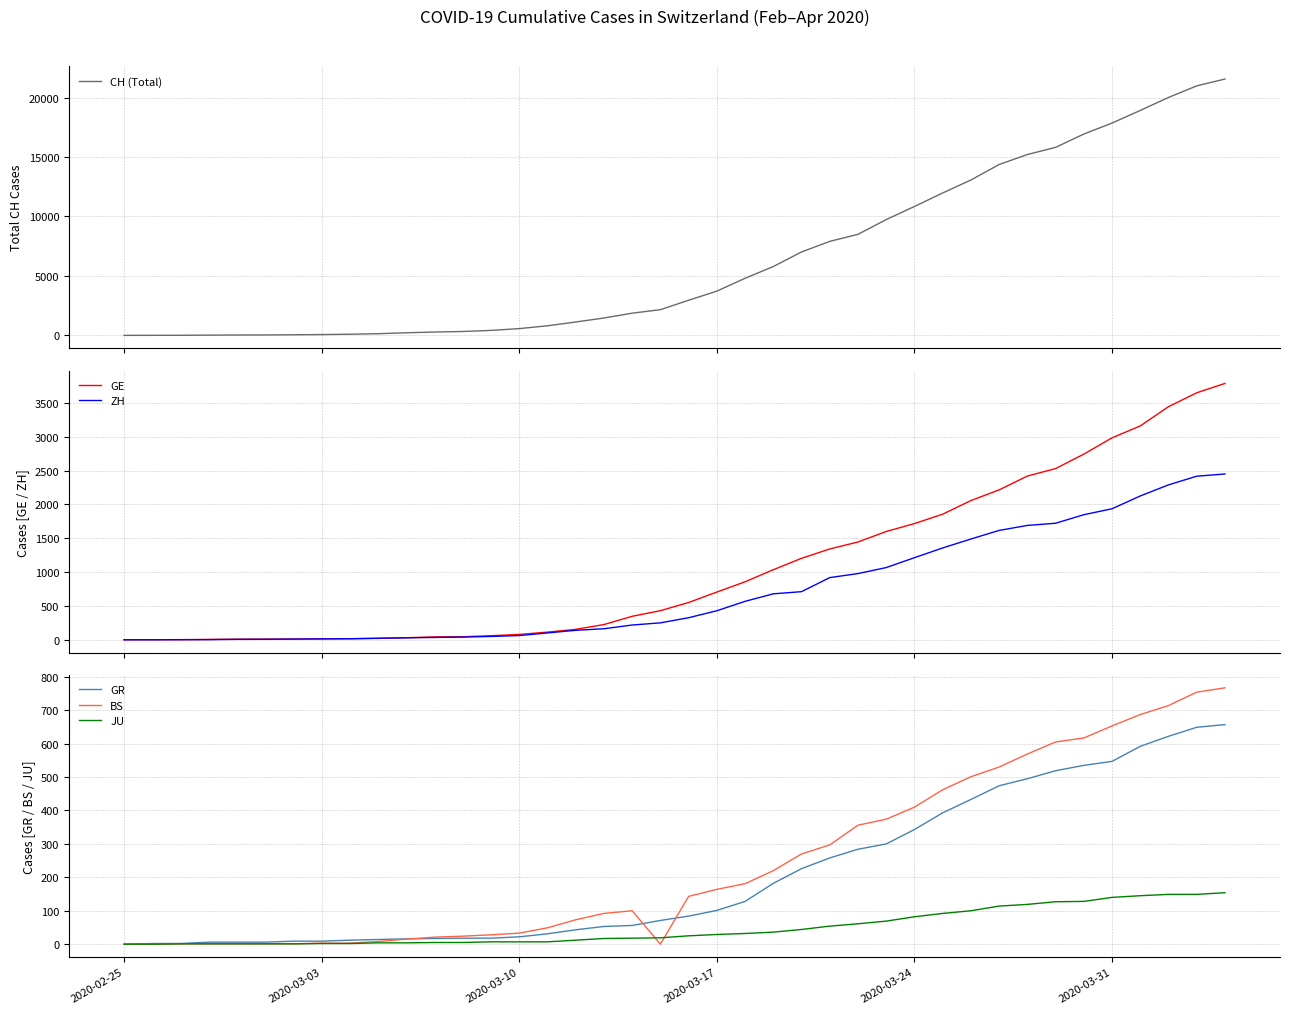

After their last crossing, which series has the higher values: GR or BS?

BS